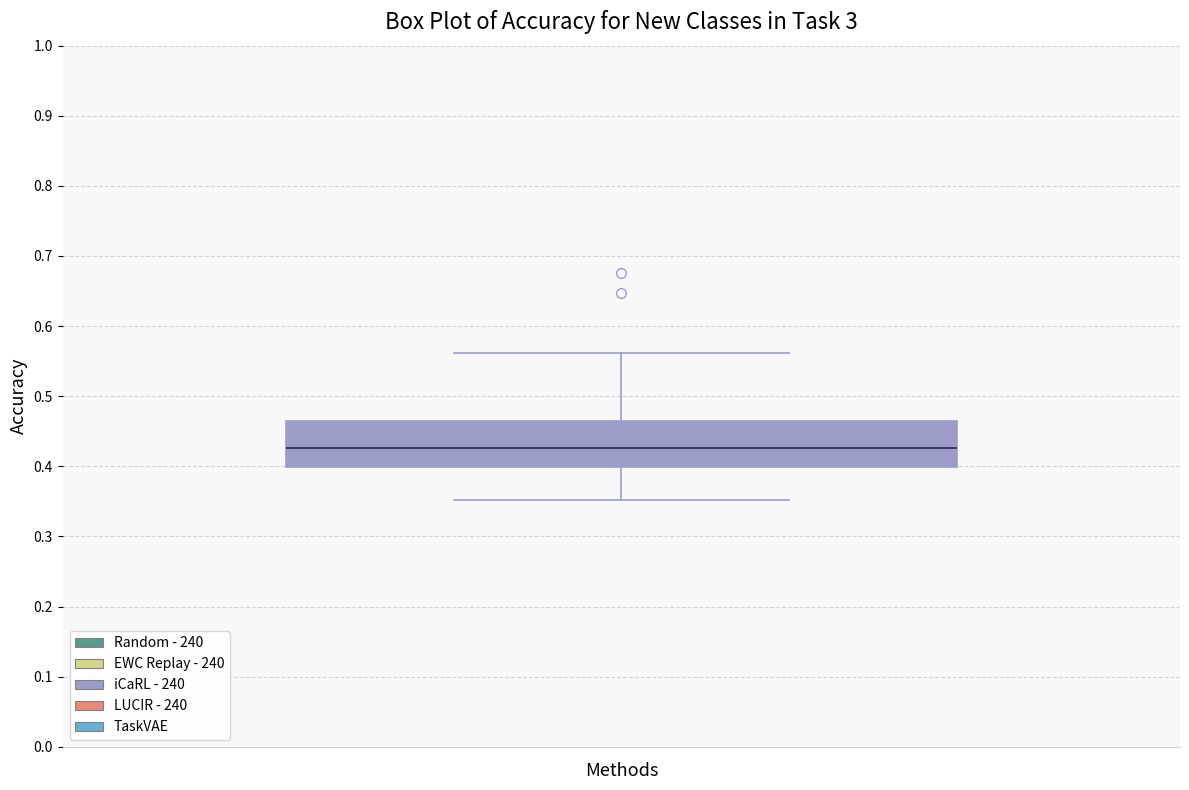

Read this box plot against the y-axis: the position of the median line, the range covered by the box, and the ends of both whiskers. The values are not printed on the chart, so give them approximately, as read against the axis.

median 0.43, box 0.40 to 0.47, whiskers 0.35 to 0.56